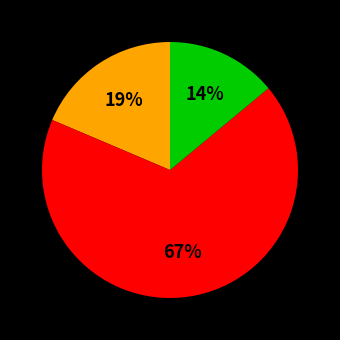

To the nearest percent, what is the difference between the largest and smallest slice percentages?

53%